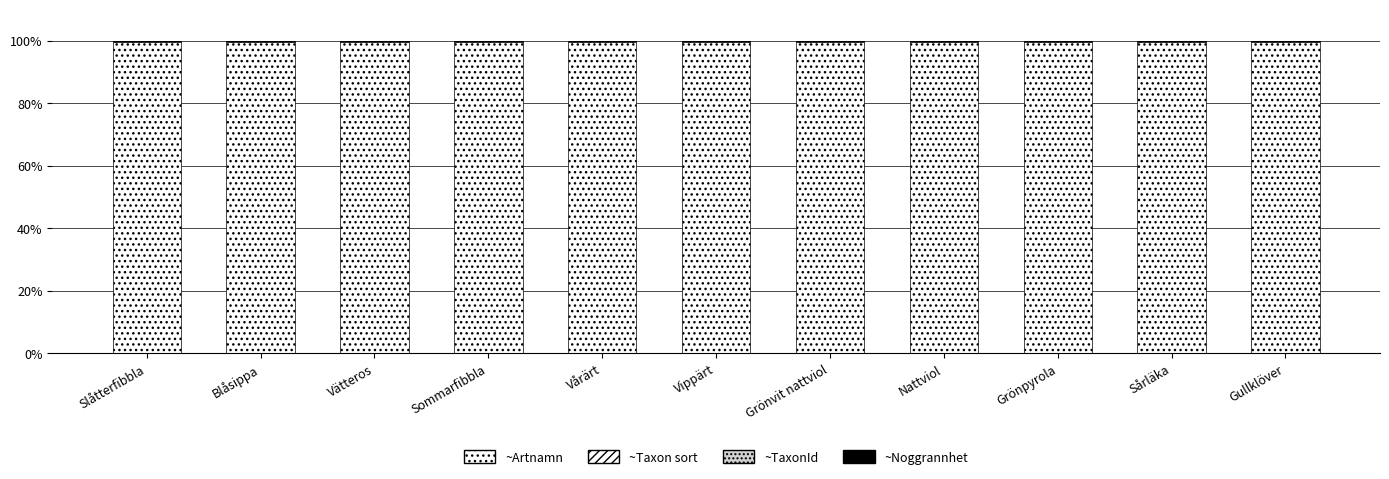

What position from the left is Sårläka?

10